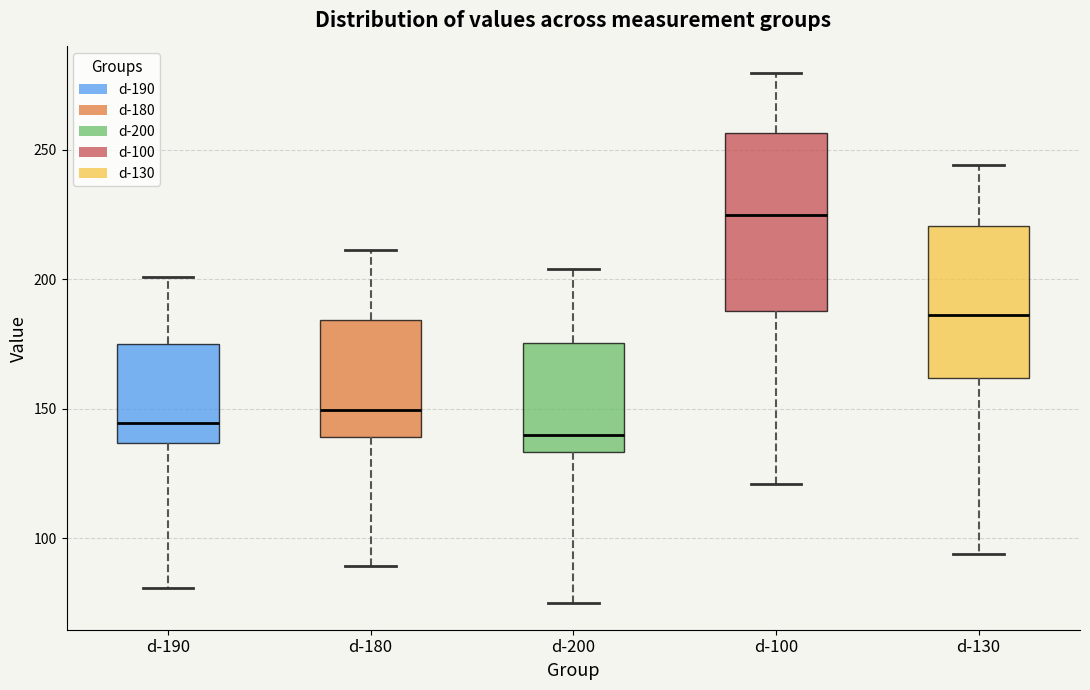

Where is the upper edge of the box for d-130 on the y-axis? The values are not printed on the chart, so give them approximately, as read against the axis.

220